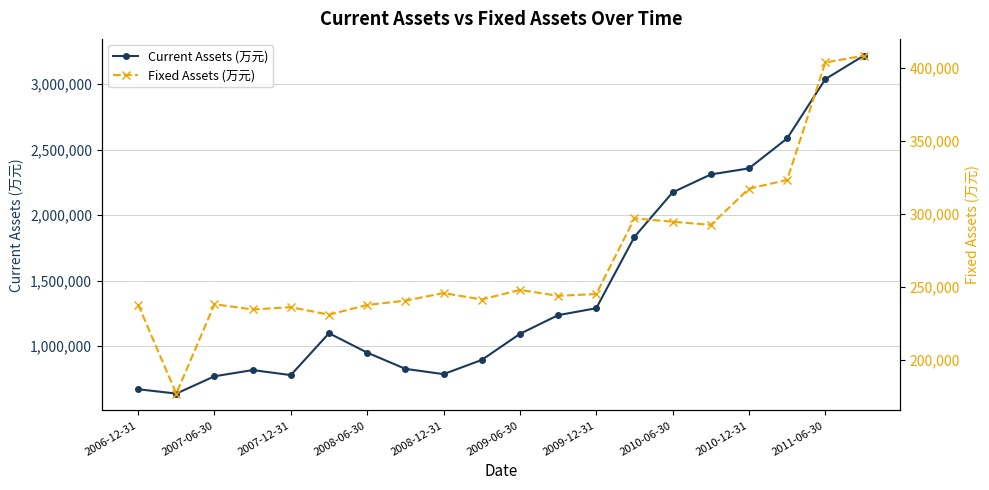

True or false: Current Assets (万元) has more than 0 interior local peaks.

True